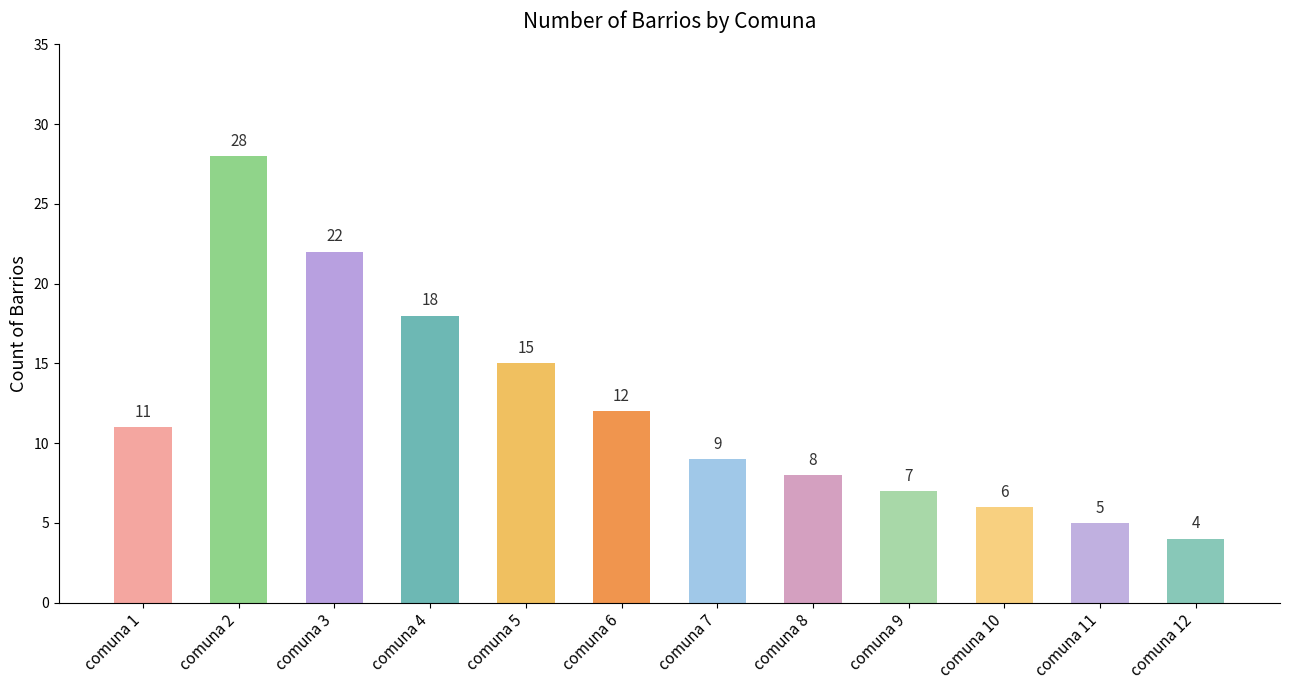

How many bars are there in total?

12